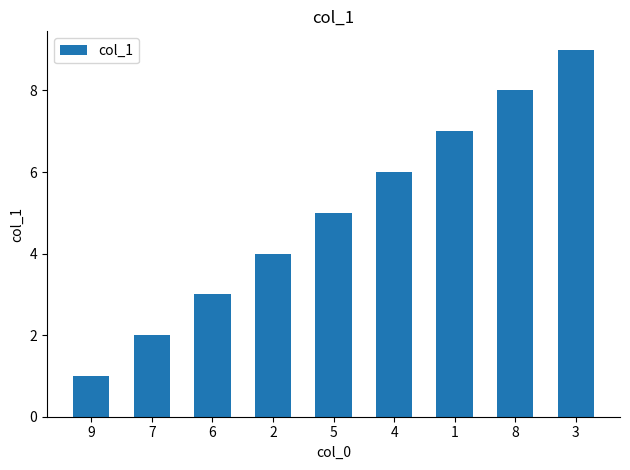

What is the minimum value shown in the chart?

1